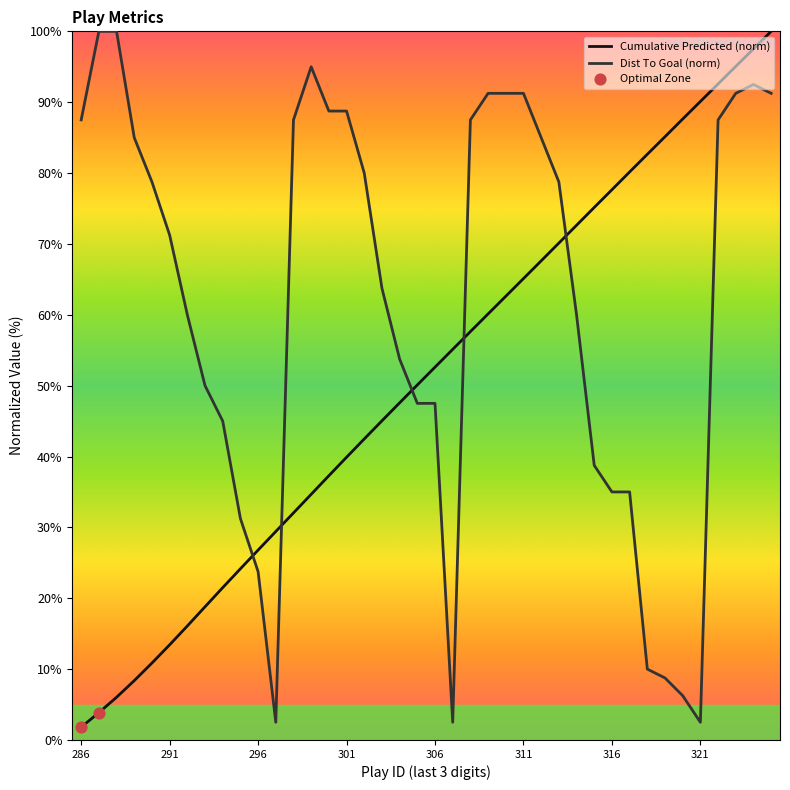

Which series has the largest total across all categories?

distanceToGoalPre